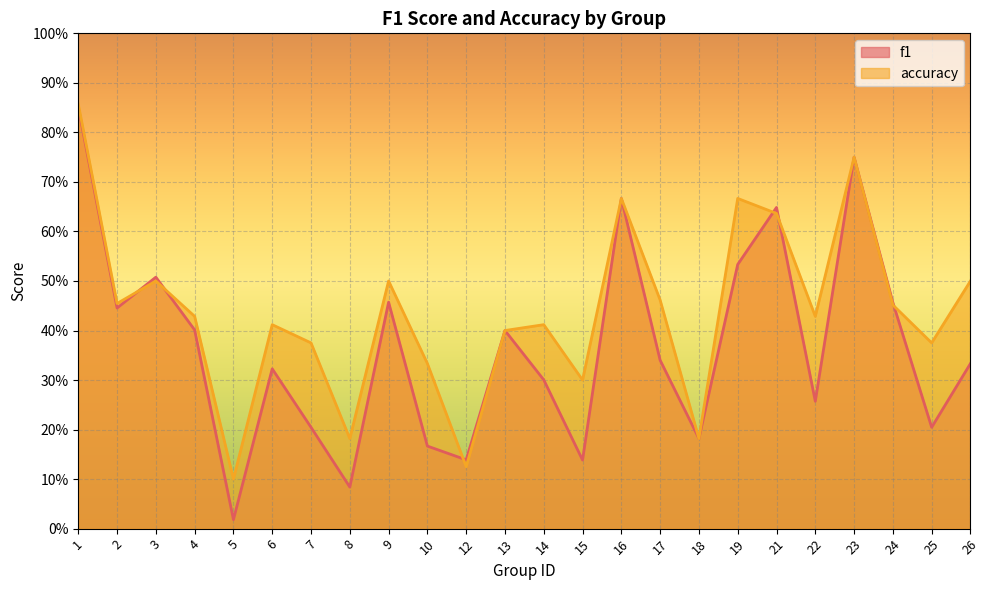

What is the highest value of the accuracy series?

0.9